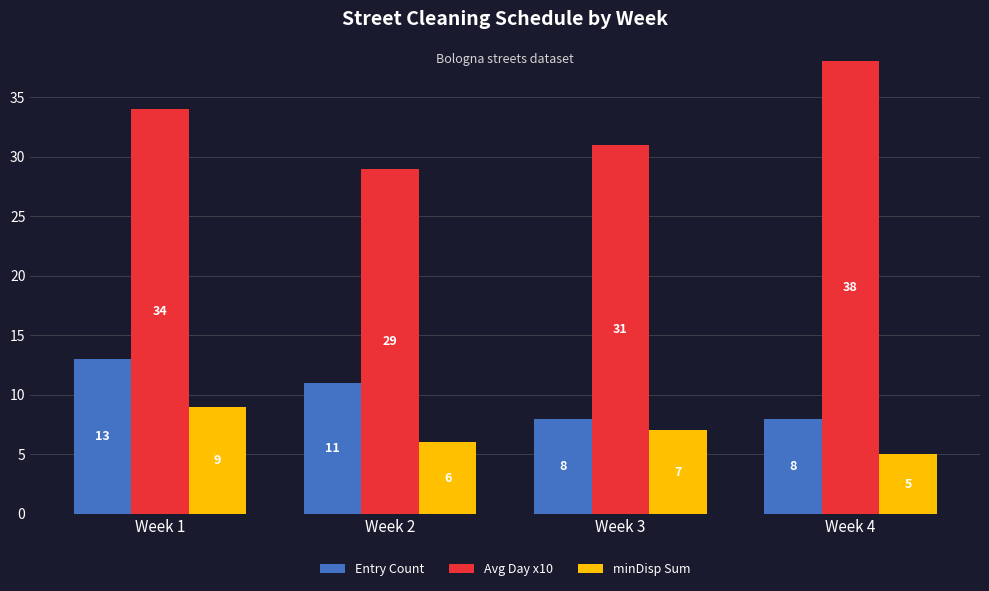

What is the difference between the minDisp Sum values at Week 4 and Week 2?

1